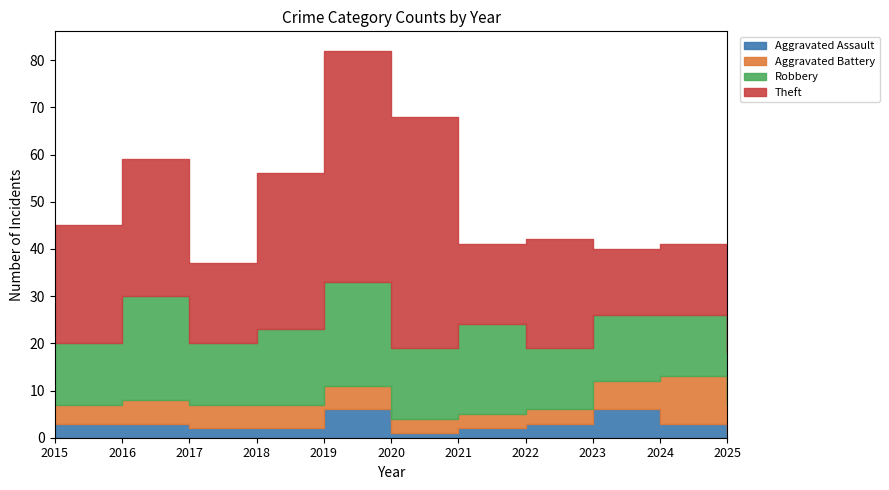

Which series has the widest spread of values?

Theft